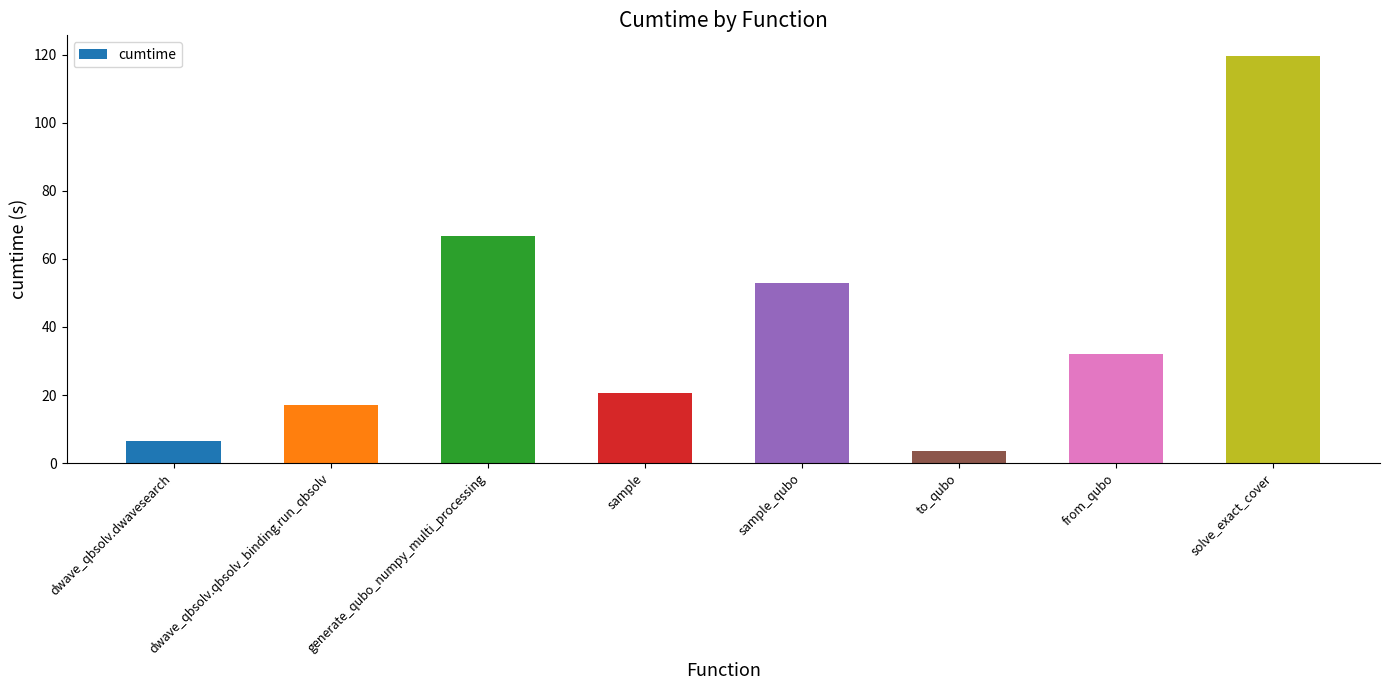

What is the label of the 1st bar from the right?

solve_exact_cover